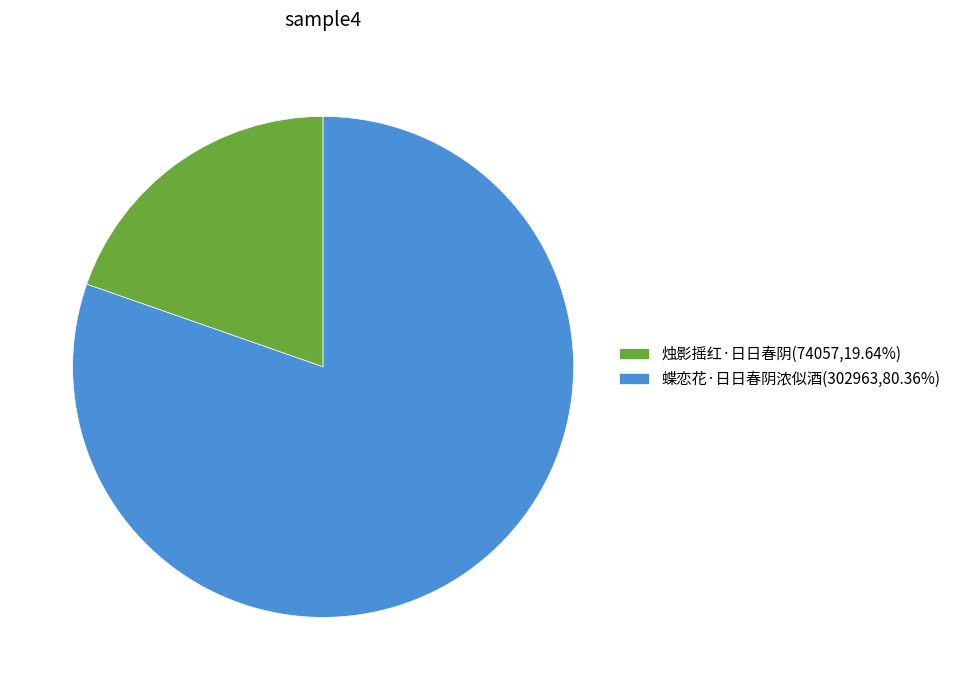

Combined, do 蝶恋花·日日春阴浓似酒 and 烛影摇红·日日春阴 account for over 50%?

Yes